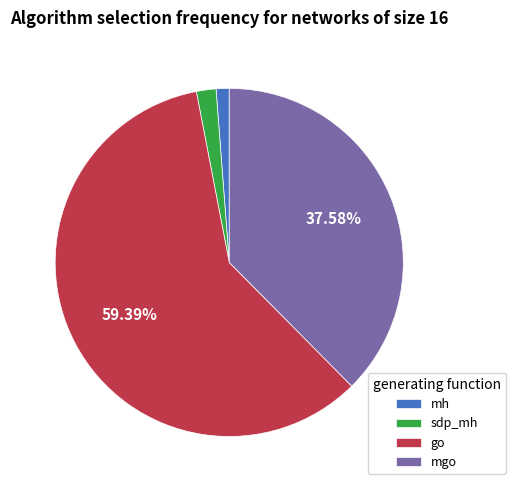

Combined, do mgo and sdp_mh account for over 50%?

No